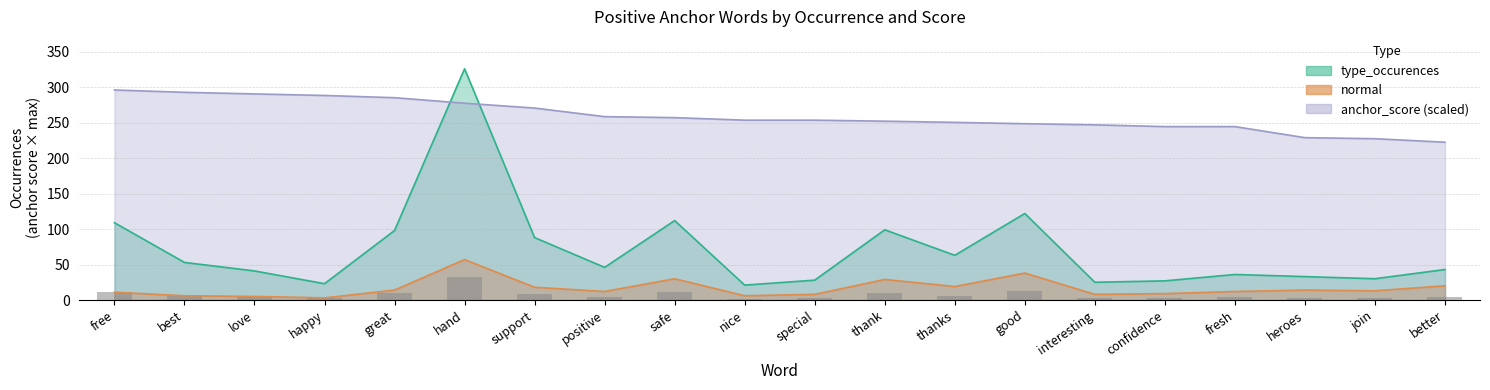

At which label does total_occurences first exceed 4?

free